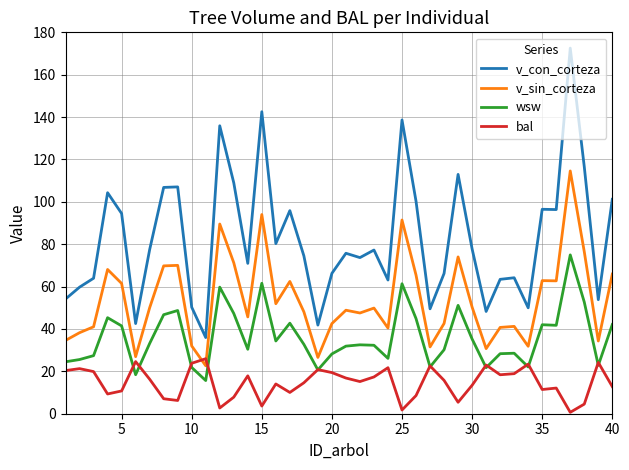

Which series has the largest range (max minus min)?

v_con_corteza